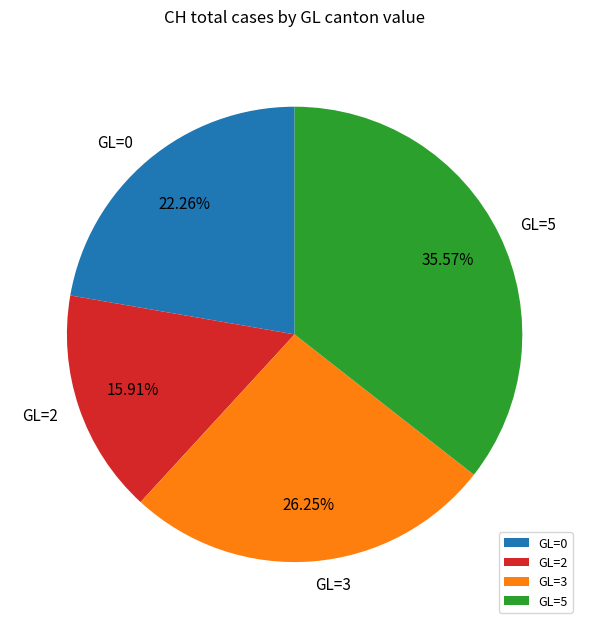

Rank the categories by value from lowest to highest.

GL=2, GL=0, GL=3, GL=5